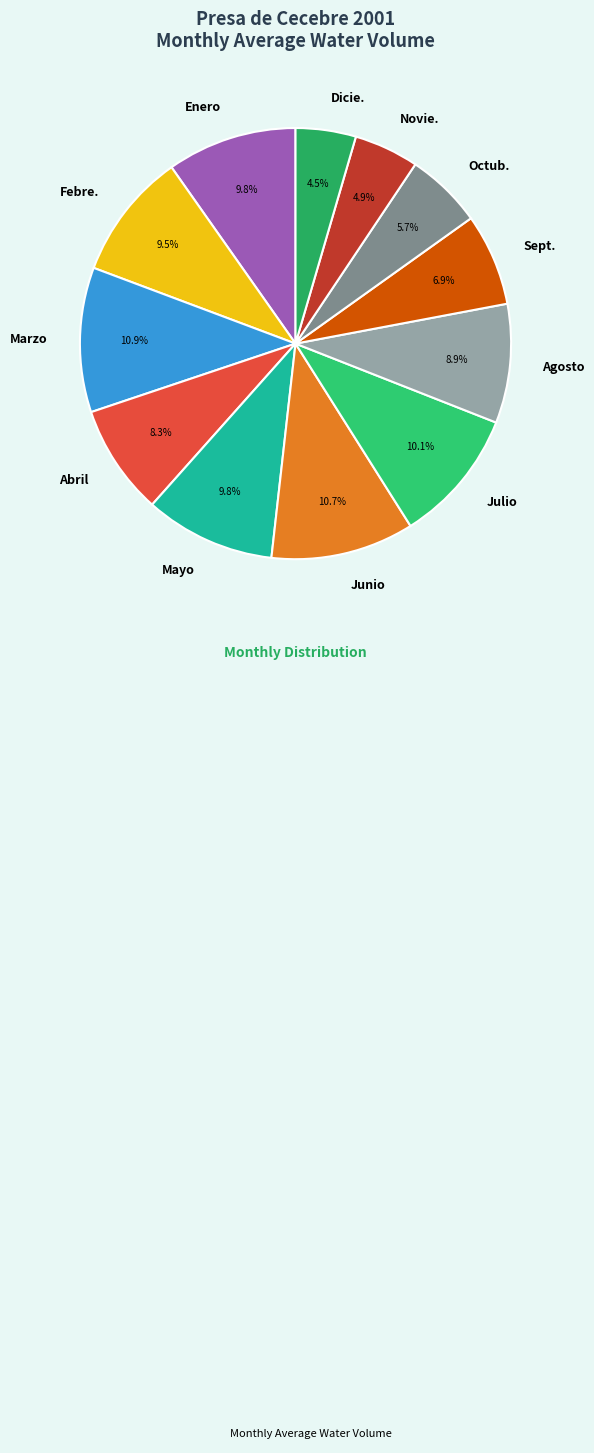

Between Octub. and Abril, which is larger?

Abril